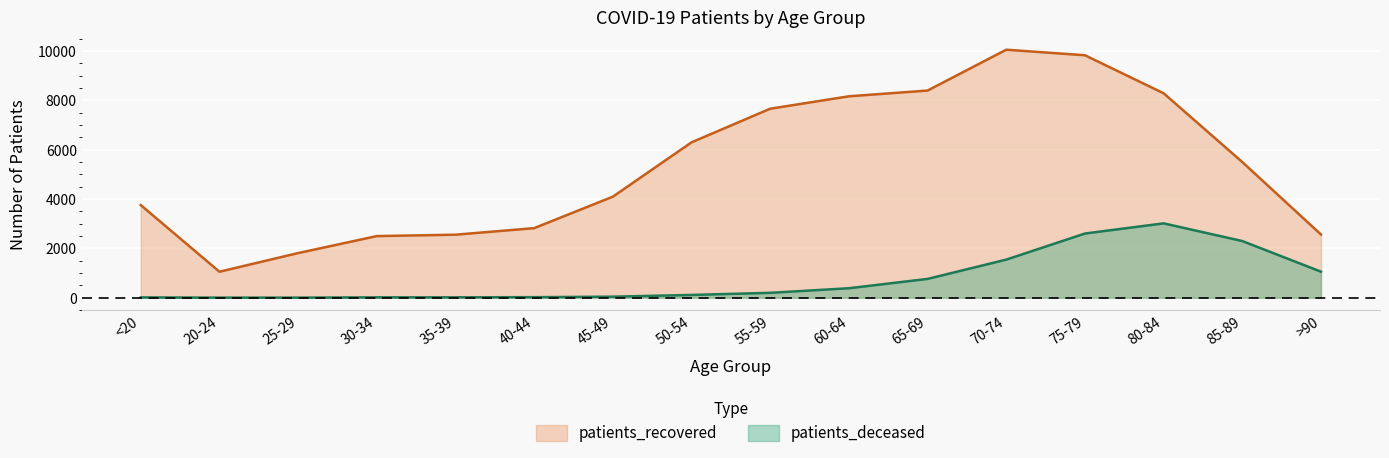

What is the label of the 6th point from the left?

40-44